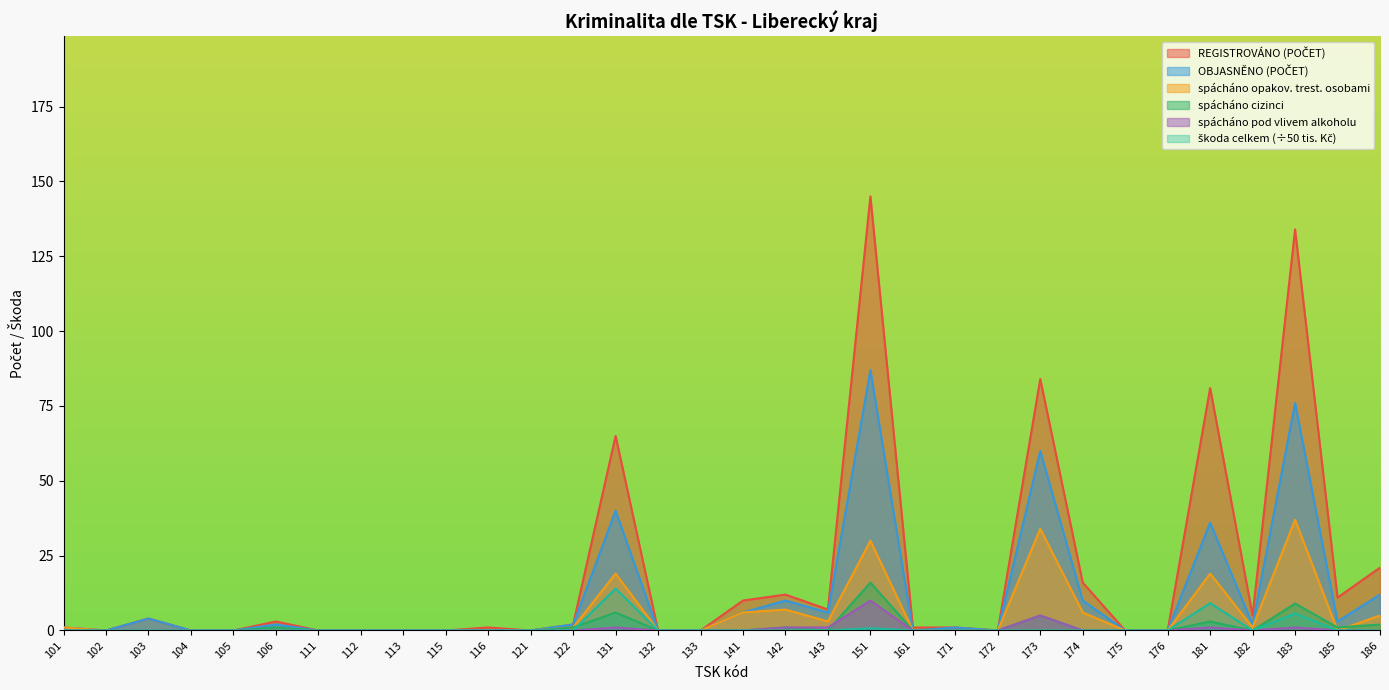

What is the greatest value displayed?

145.0